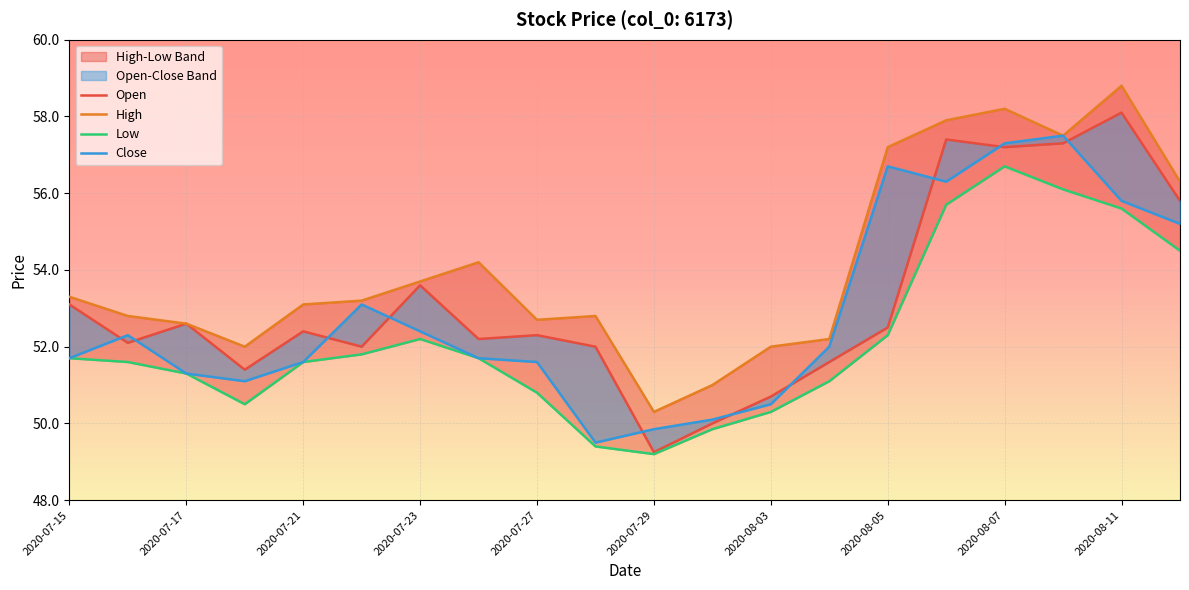

Where does the High series first go above 53?

2020-07-15